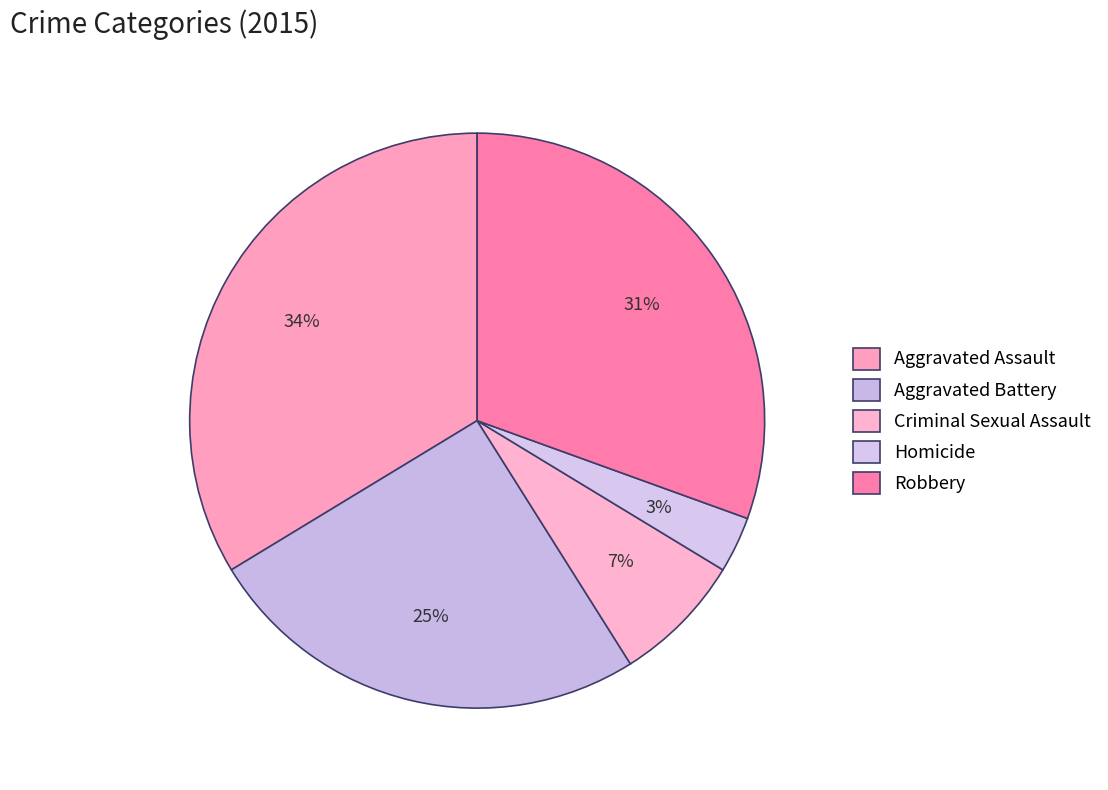

True or false: Criminal Sexual Assault accounts for 1% of the total.

False